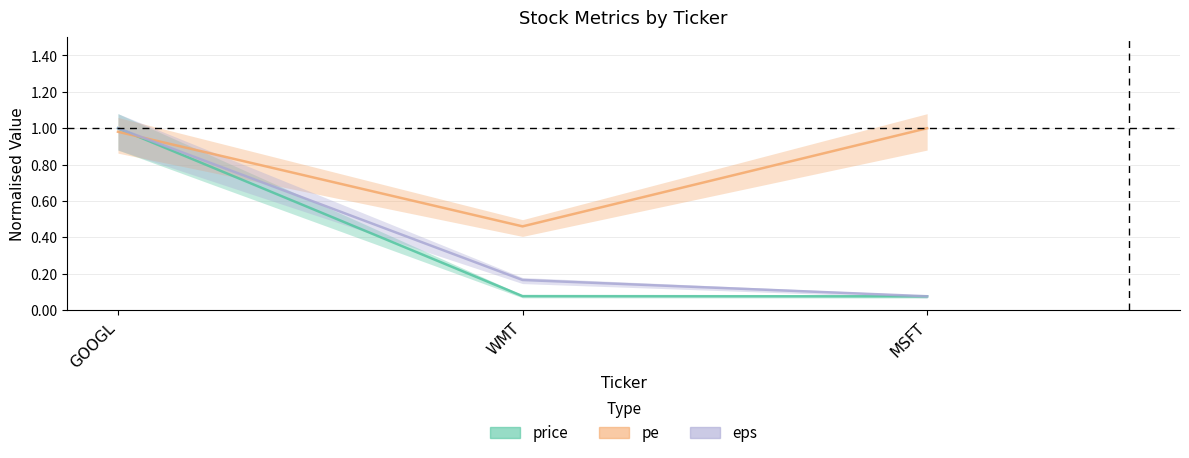

List the series in order of their peak value, highest first.

price, pe, eps